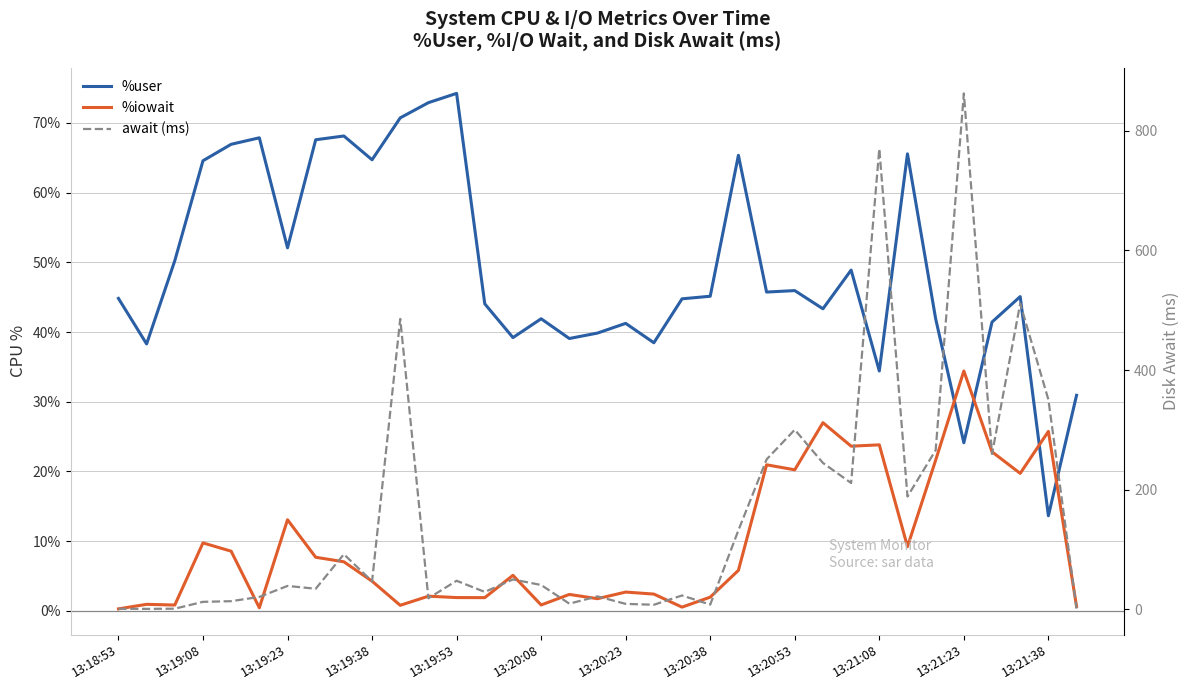

Rank the series by their average value, from lowest to highest.

%iowait, %user, await (ms)